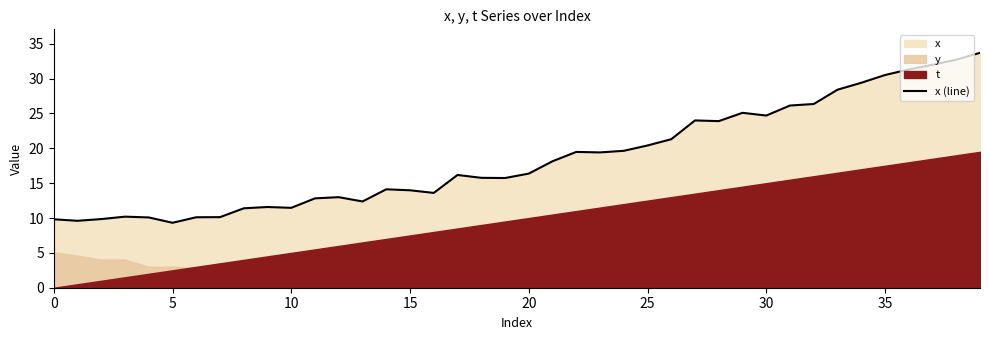

What is the sum of all values?

744.2